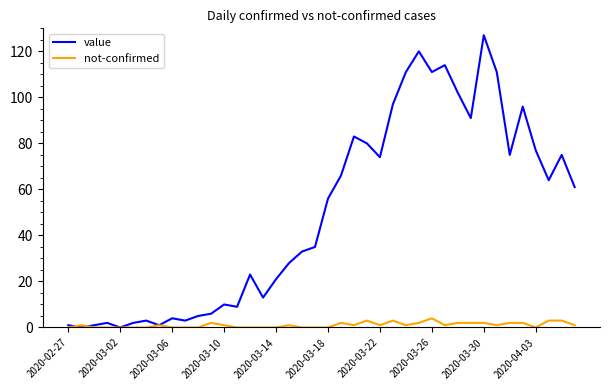

List the series in order of their peak value, lowest first.

not-confirmed, value